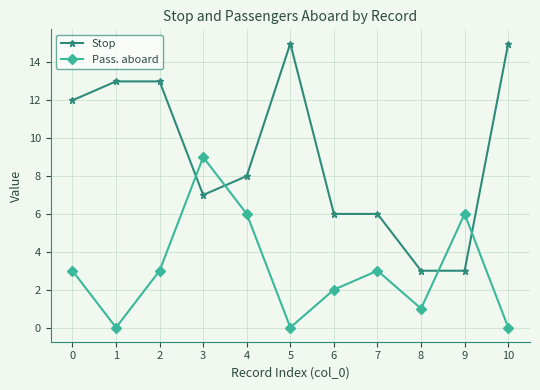

Which series has the largest range (max minus min)?

Stop